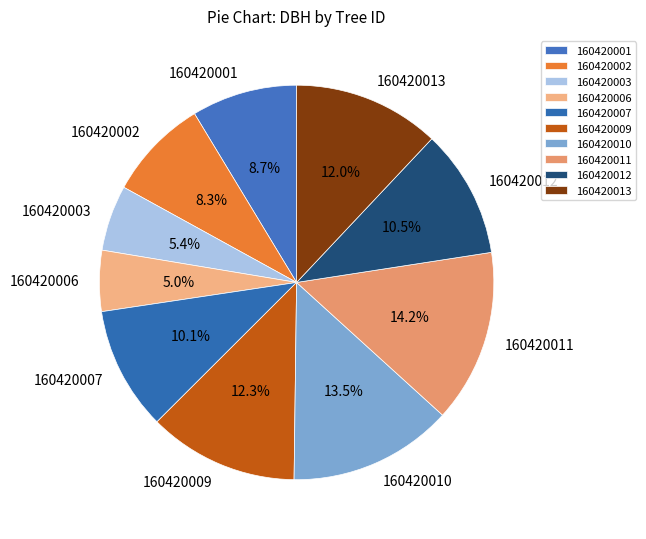

What is the largest slice in the pie chart?

160420011